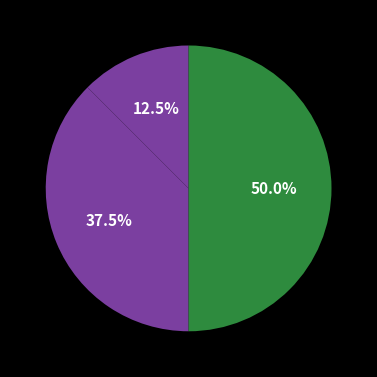

How many slices are in this pie chart?

3